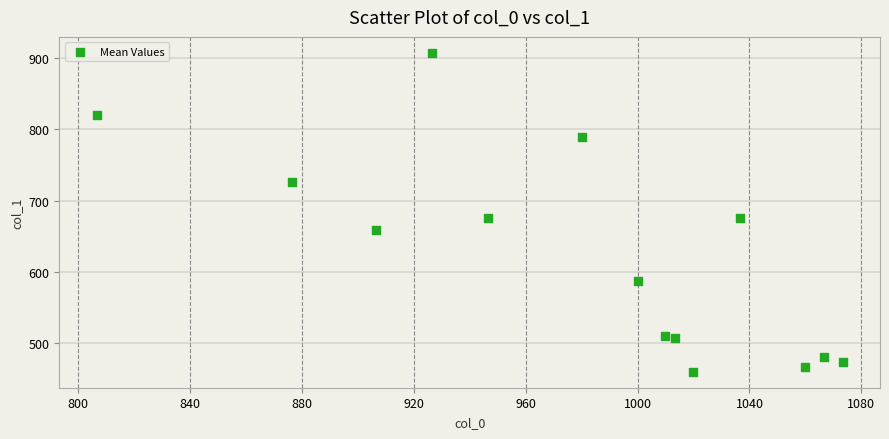

What is the range of X values (max minus min)?

266.7